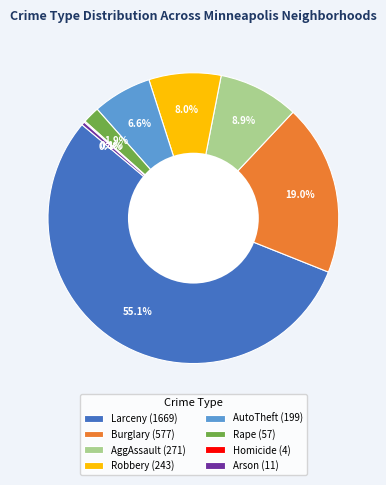

Which has a higher value, Larceny (1669) or Arson (11)?

Larceny (1669)